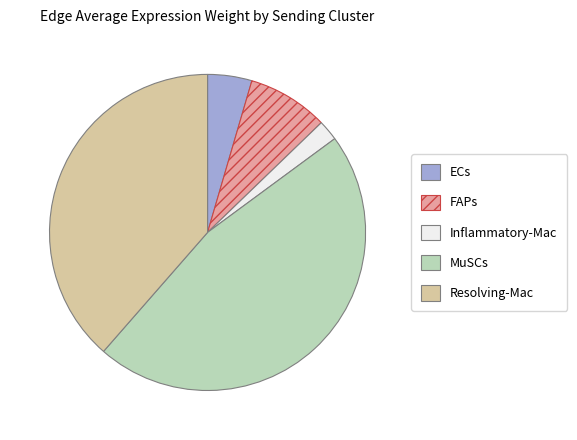

Is there a majority slice in this chart?

No